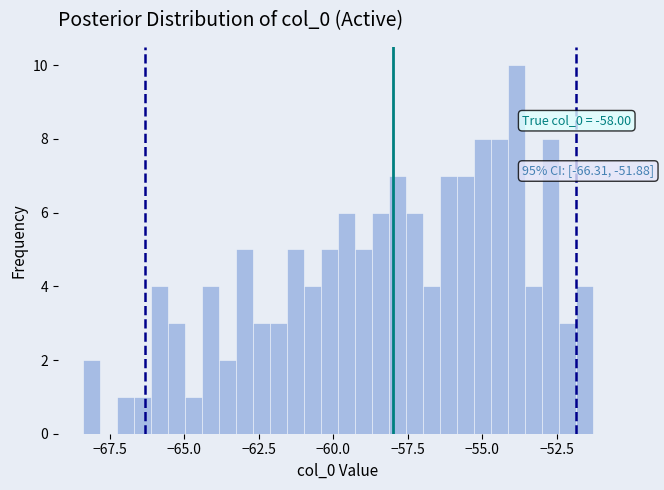

Read against the x-axis, roughly where is the centre of the tallest bar?

-54.0